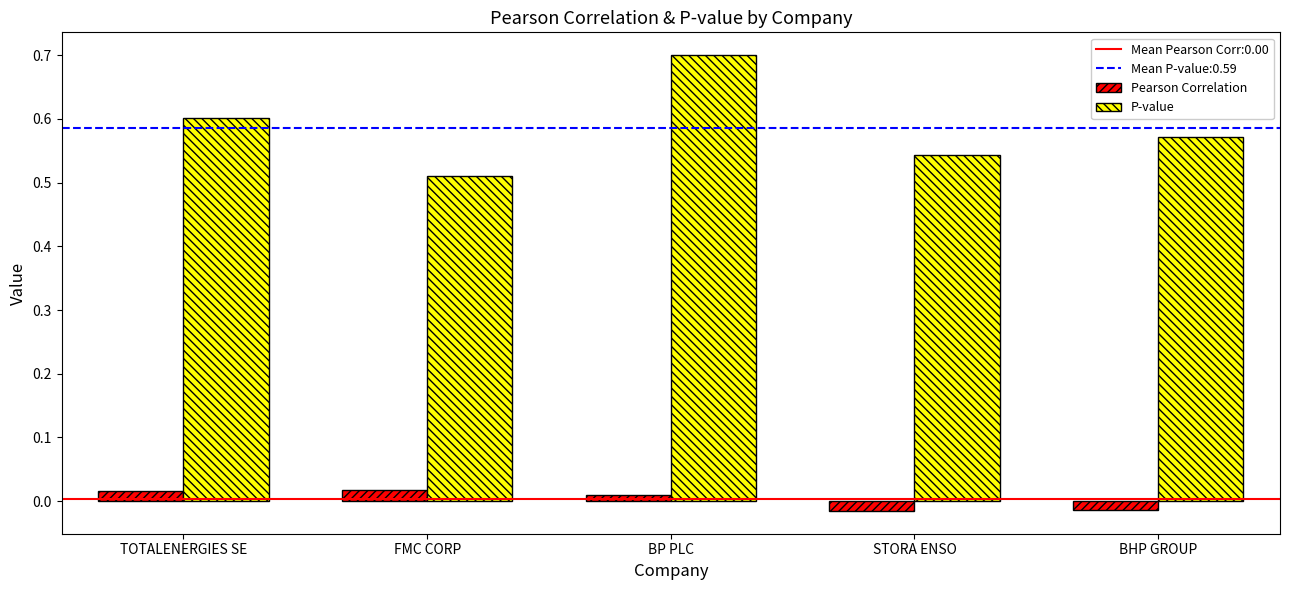

List the labels in order of P-value value, largest first.

BP PLC, TOTALENERGIES SE, BHP GROUP, STORA ENSO, FMC CORP